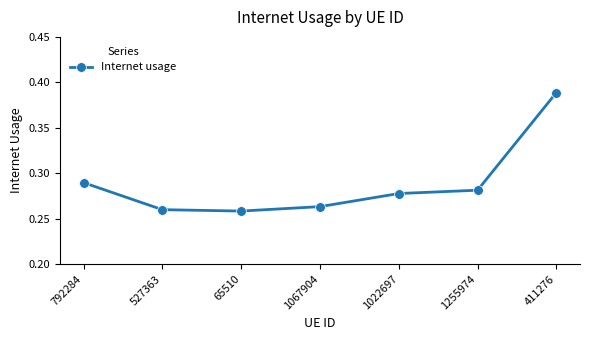

True or false: the data shows 0.5 at 1255974.

False